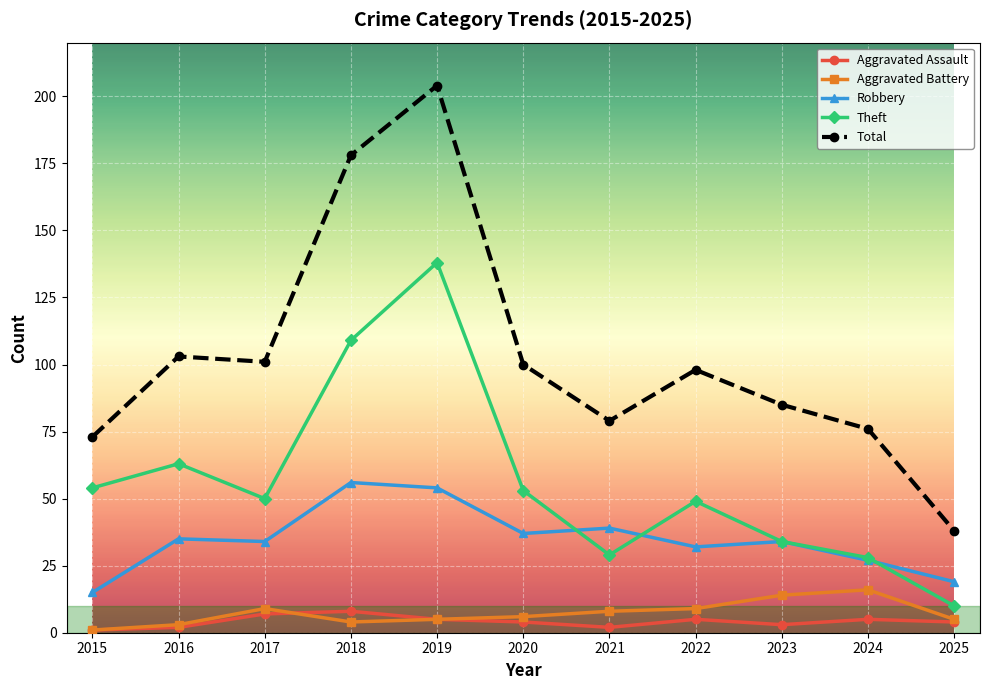

Reading right to left, what are all the values shown in this chart?

Aggravated Assault: 2025=4	2024=5	2023=3	2022=5	2021=2	2020=4	2019=5	2018=8	2017=7	2016=2	2015=1
Aggravated Battery: 2025=5	2024=16	2023=14	2022=9	2021=8	2020=6	2019=5	2018=4	2017=9	2016=3	2015=1
Robbery: 2025=19	2024=27	2023=34	2022=32	2021=39	2020=37	2019=54	2018=56	2017=34	2016=35	2015=15
Theft: 2025=10	2024=28	2023=34	2022=49	2021=29	2020=53	2019=138	2018=109	2017=50	2016=63	2015=54
Total: 2025=38	2024=76	2023=85	2022=98	2021=79	2020=100	2019=204	2018=178	2017=101	2016=103	2015=73